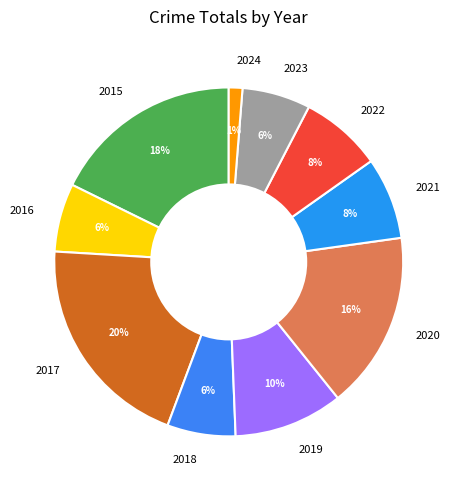

Is 2024 the majority of the pie?

No